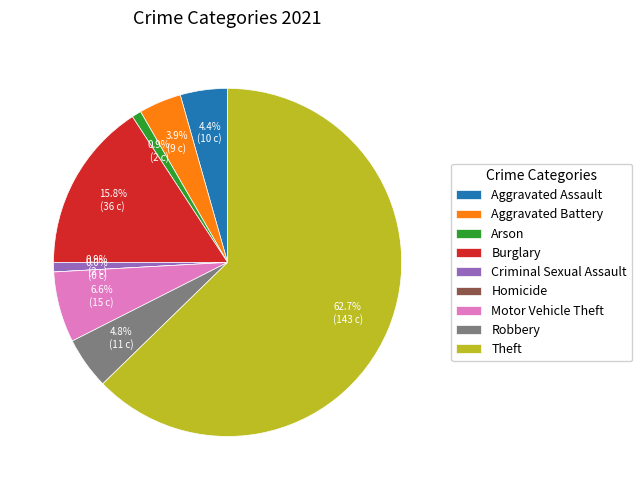

What is the change in value from Aggravated Assault to Theft?

+133